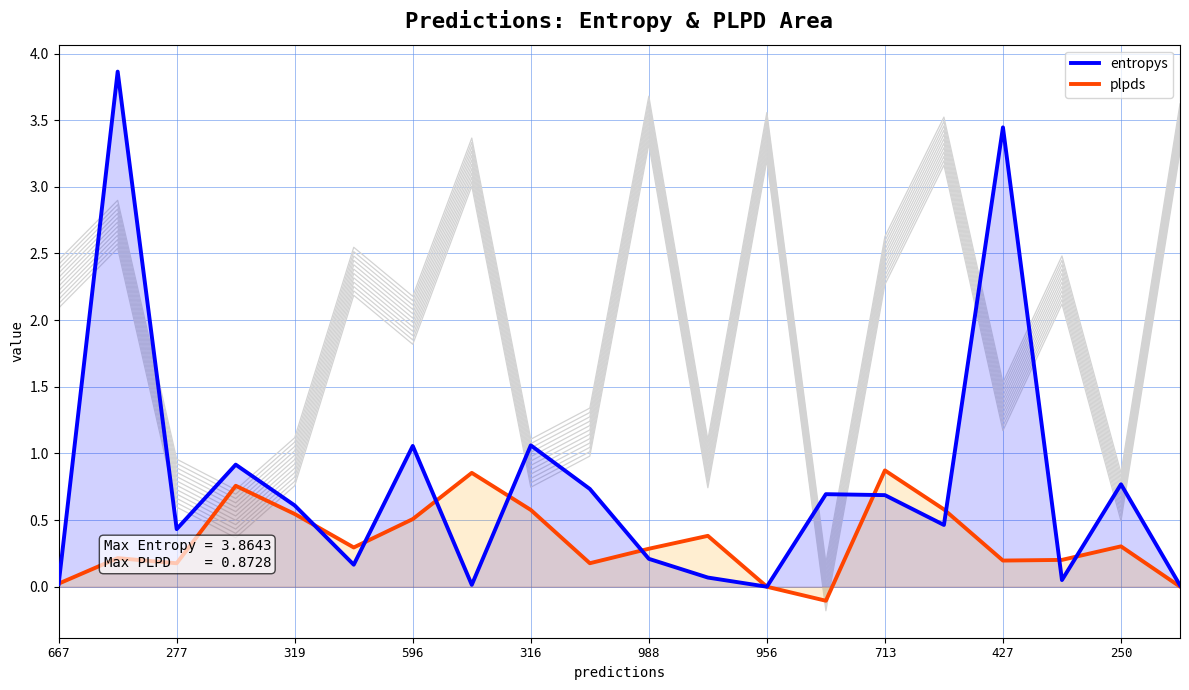

What is the maximum value for entropys?

3.9